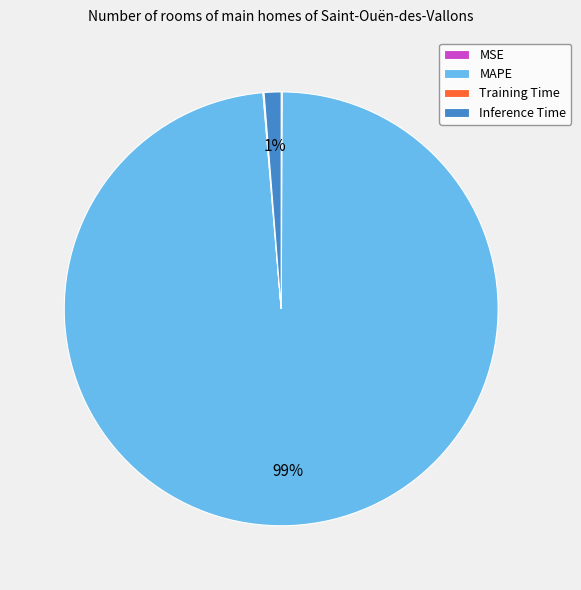

Which category has the biggest portion of the pie?

MAPE